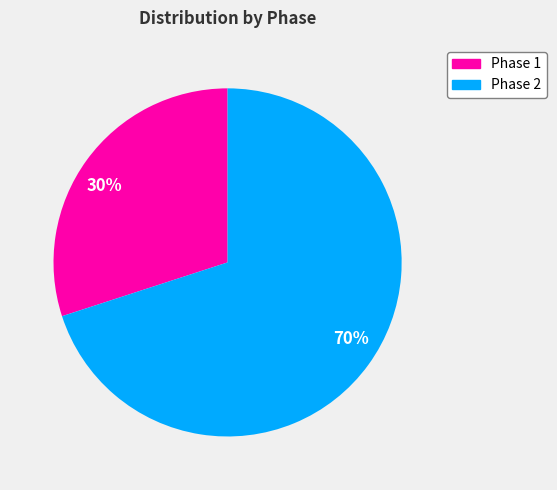

Do 30% and 70% together represent more than half of the pie?

Yes